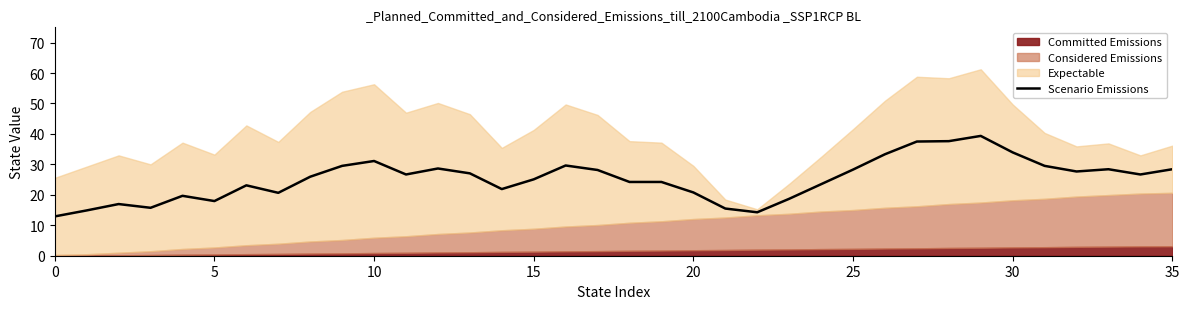

How many lines are shown in the chart?

1